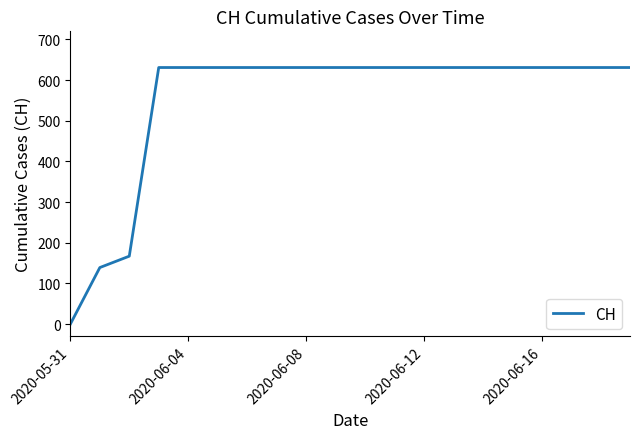

What is the greatest value displayed?

631